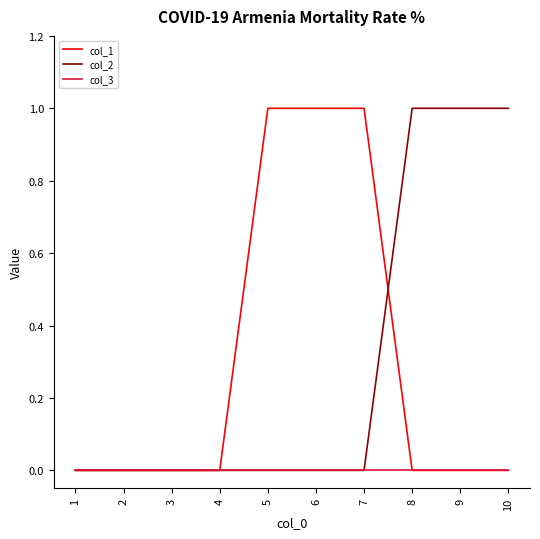

The value of col_2 at 10 is 1. True or false?

True